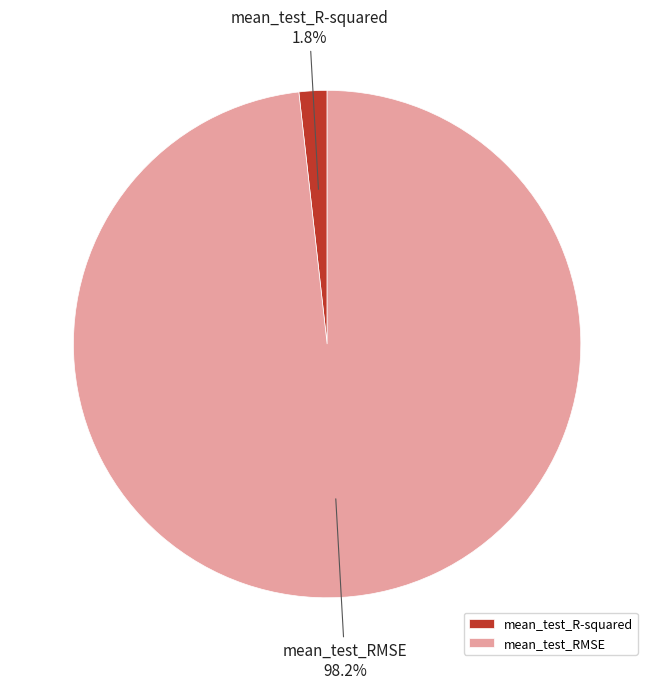

What is the smallest slice in the pie chart?

mean_test_R-squared